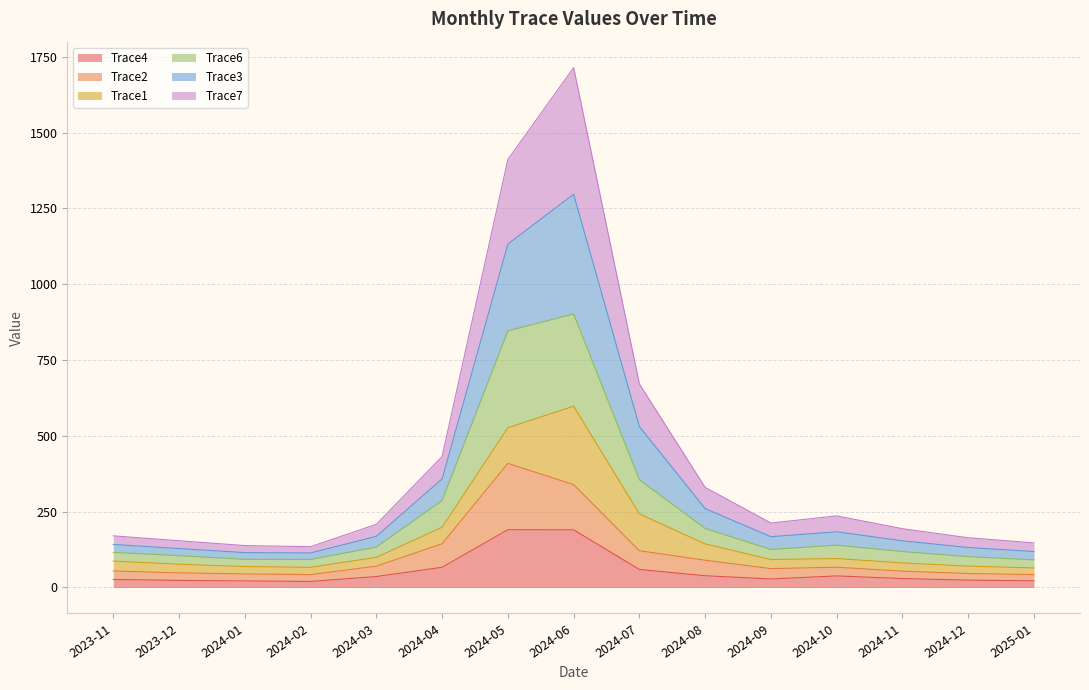

At which category is the sum across all series the highest?

2024-06